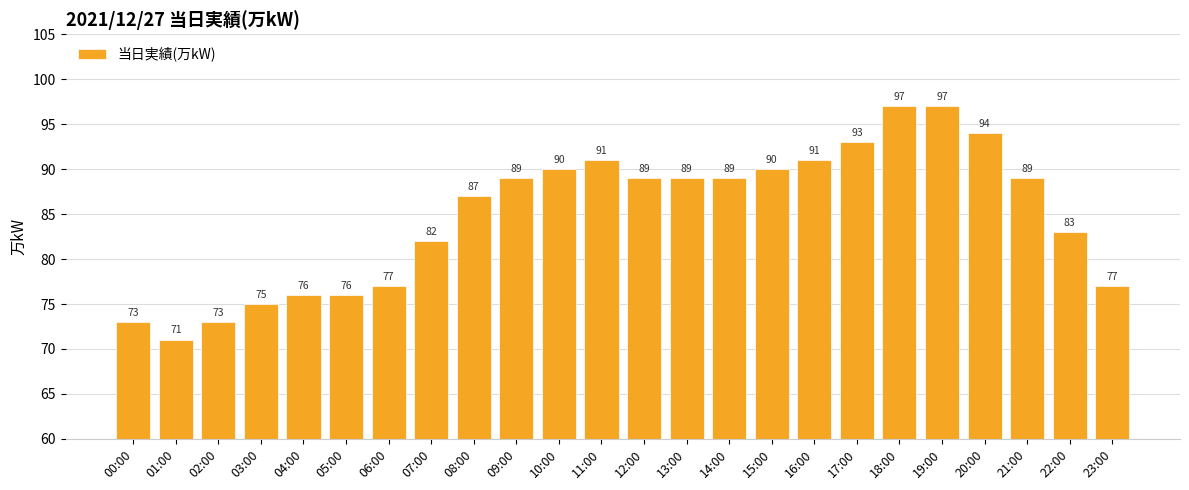

Reading right to left, list all the values displayed in this chart.

23:00=77	22:00=83	21:00=89	20:00=94	19:00=97	18:00=97	17:00=93	16:00=91	15:00=90	14:00=89	13:00=89	12:00=89	11:00=91	10:00=90	09:00=89	08:00=87	07:00=82	06:00=77	05:00=76	04:00=76	03:00=75	02:00=73	01:00=71	00:00=73